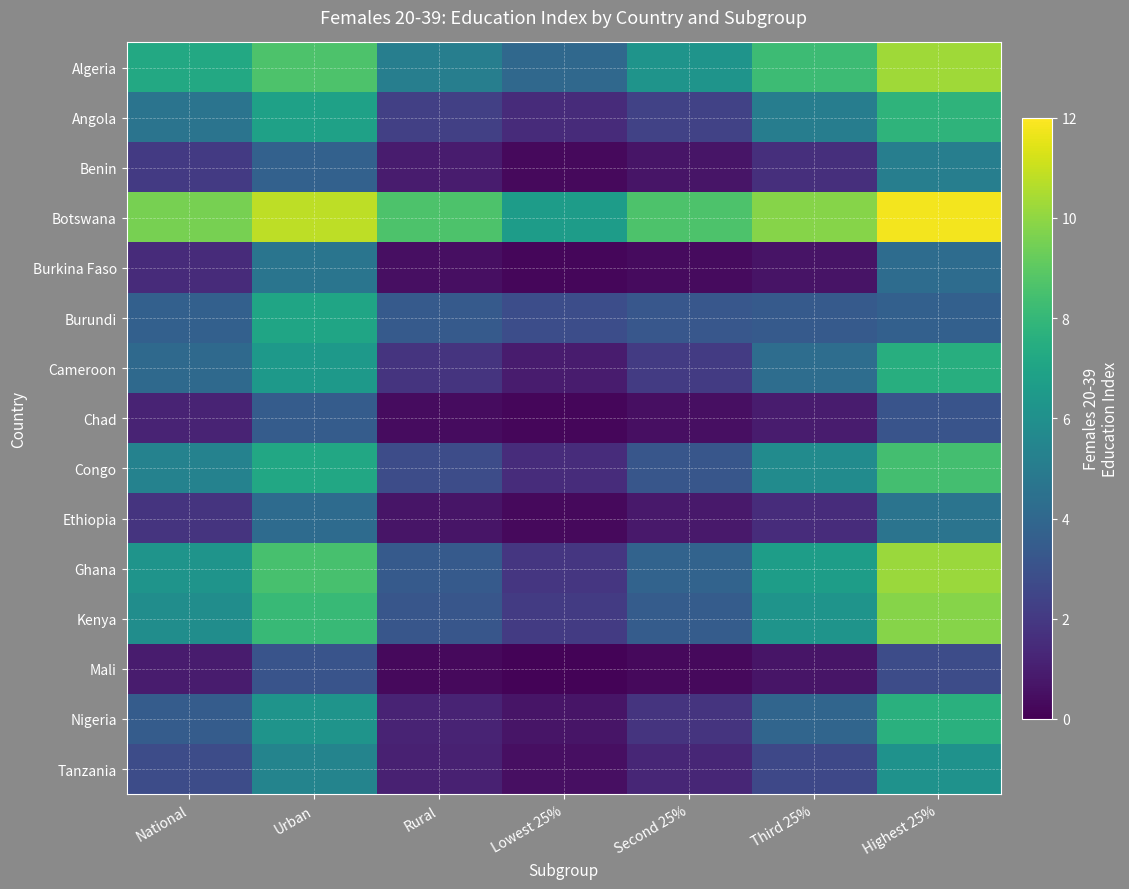

Reading left to right, extract all data points from this chart.

Algeria: National=7.2	Urban=8.6	Rural=5.1	Lowest 25%=4.0	Second 25%=6.2	Third 25%=8.2	Highest 25%=10.3
Angola: National=4.6	Urban=6.9	Rural=2.3	Lowest 25%=1.5	Second 25%=2.4	Third 25%=5.1	Highest 25%=7.8
Benin: National=2.1	Urban=3.7	Rural=0.9	Lowest 25%=0.3	Second 25%=0.7	Third 25%=1.6	Highest 25%=5.1
Botswana: National=9.5	Urban=10.8	Rural=8.7	Lowest 25%=6.6	Second 25%=8.7	Third 25%=9.8	Highest 25%=11.8
Burkina Faso: National=1.5	Urban=4.7	Rural=0.5	Lowest 25%=0.2	Second 25%=0.4	Third 25%=0.6	Highest 25%=4.2
Burundi: National=3.7	Urban=7.1	Rural=3.4	Lowest 25%=2.8	Second 25%=3.3	Third 25%=3.4	Highest 25%=3.7
Cameroon: National=4.1	Urban=6.5	Rural=1.8	Lowest 25%=0.9	Second 25%=2.1	Third 25%=4.3	Highest 25%=7.5
Chad: National=1.2	Urban=3.5	Rural=0.4	Lowest 25%=0.2	Second 25%=0.5	Third 25%=0.9	Highest 25%=3.1
Congo: National=5.3	Urban=7.2	Rural=2.8	Lowest 25%=1.5	Second 25%=3.2	Third 25%=5.8	Highest 25%=8.4
Ethiopia: National=1.8	Urban=4.2	Rural=0.7	Lowest 25%=0.3	Second 25%=0.8	Third 25%=1.5	Highest 25%=4.6
Ghana: National=6.2	Urban=8.5	Rural=3.4	Lowest 25%=1.9	Second 25%=3.8	Third 25%=6.7	Highest 25%=10.2
Kenya: National=5.9	Urban=8.1	Rural=3.2	Lowest 25%=2.1	Second 25%=3.5	Third 25%=6.2	Highest 25%=9.8
Mali: National=0.9	Urban=3.1	Rural=0.3	Lowest 25%=0.1	Second 25%=0.3	Third 25%=0.7	Highest 25%=2.8
Nigeria: National=3.5	Urban=6.2	Rural=1.2	Lowest 25%=0.7	Second 25%=1.8	Third 25%=3.9	Highest 25%=7.6
Tanzania: National=2.8	Urban=5.4	Rural=1.1	Lowest 25%=0.5	Second 25%=1.3	Third 25%=2.6	Highest 25%=6.1